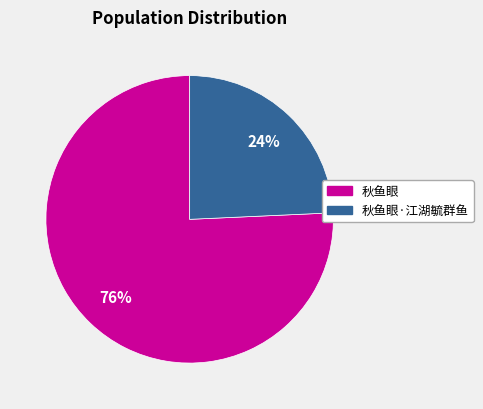

How many slices are in this pie chart?

2